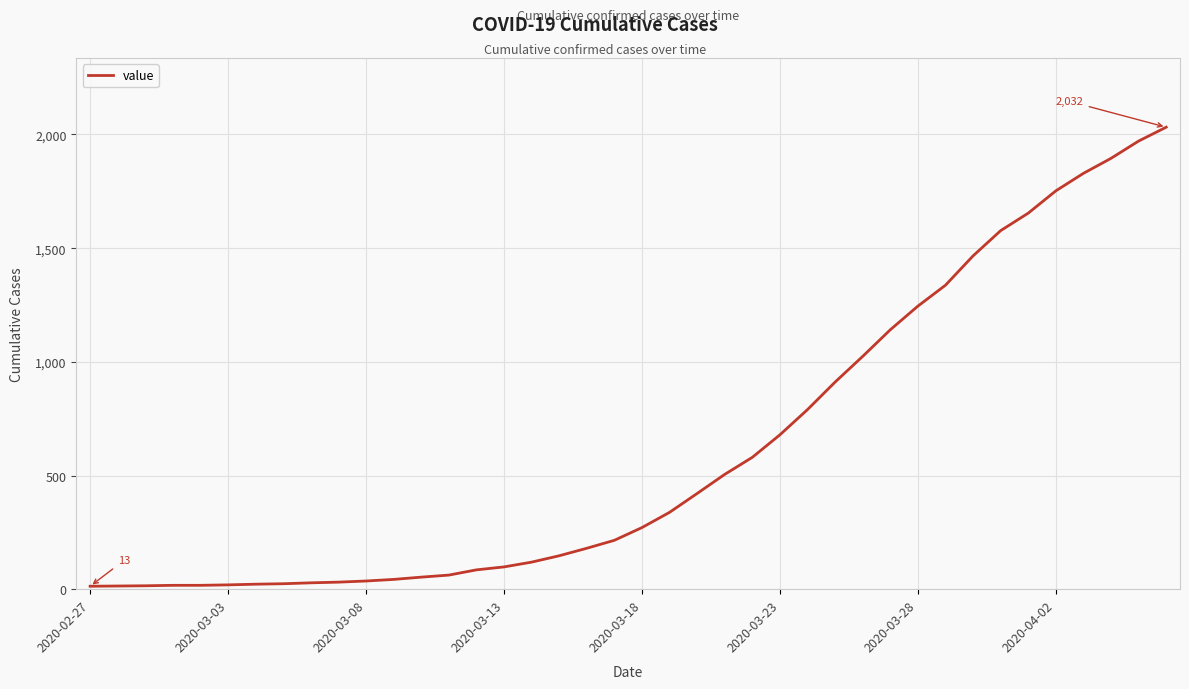

What is the greatest value displayed?

2032